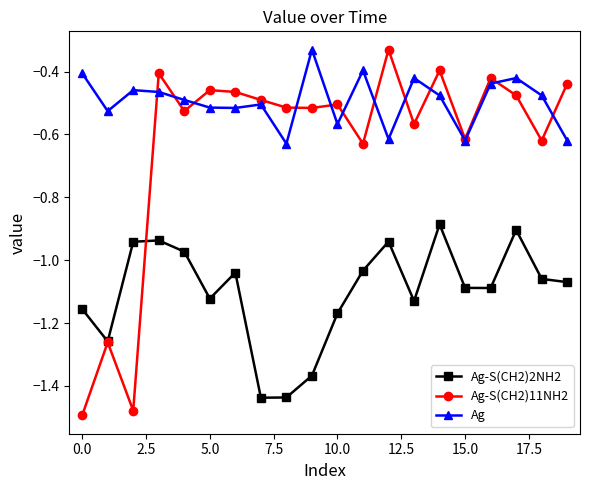

Rank the series by their average value, from lowest to highest.

Ag-S(CH2)2NH2, Ag-S(CH2)11NH2, Ag